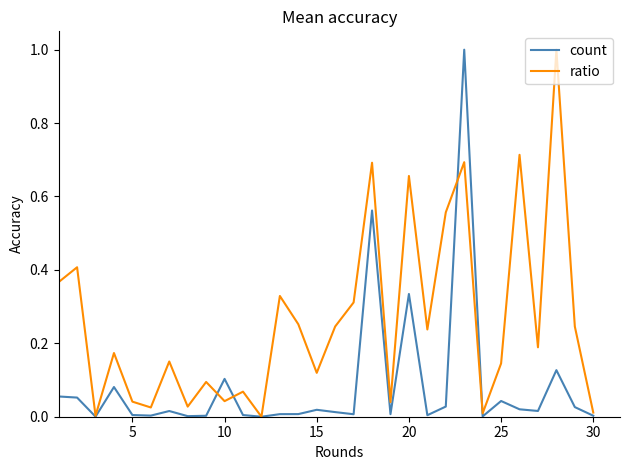

Which series ends up on top after the final intersection of ratio and count?

ratio